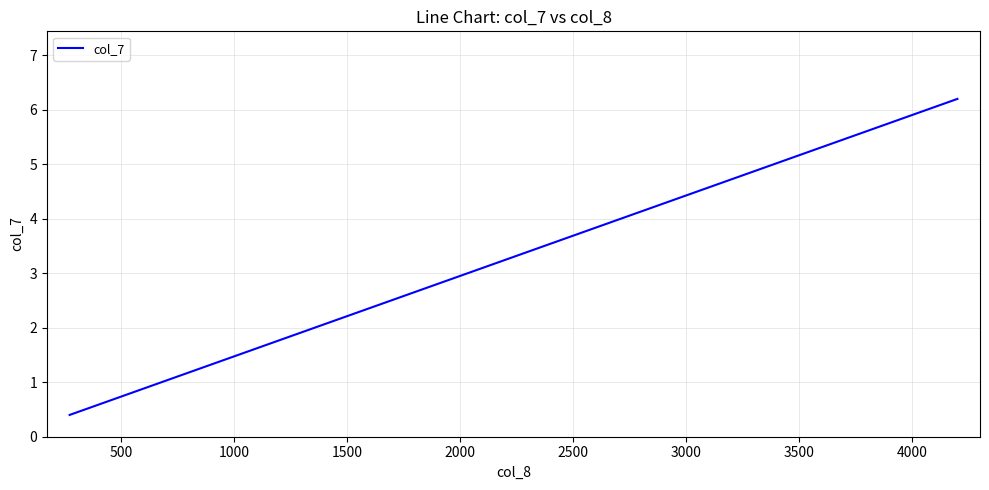

What is the minimum value shown in the chart?

0.4